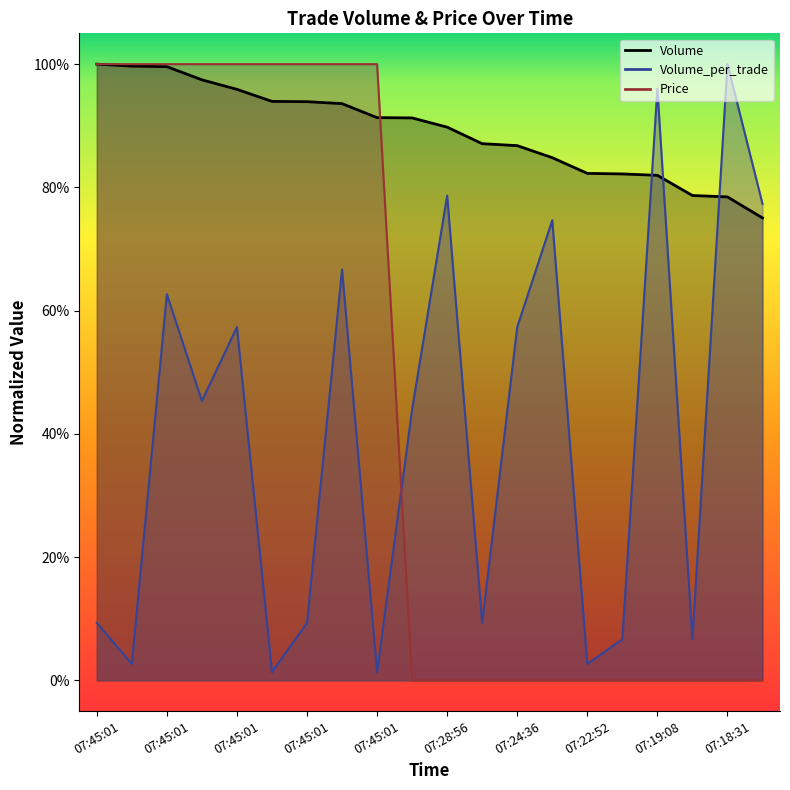

Which series has the largest total across all categories?

Volume